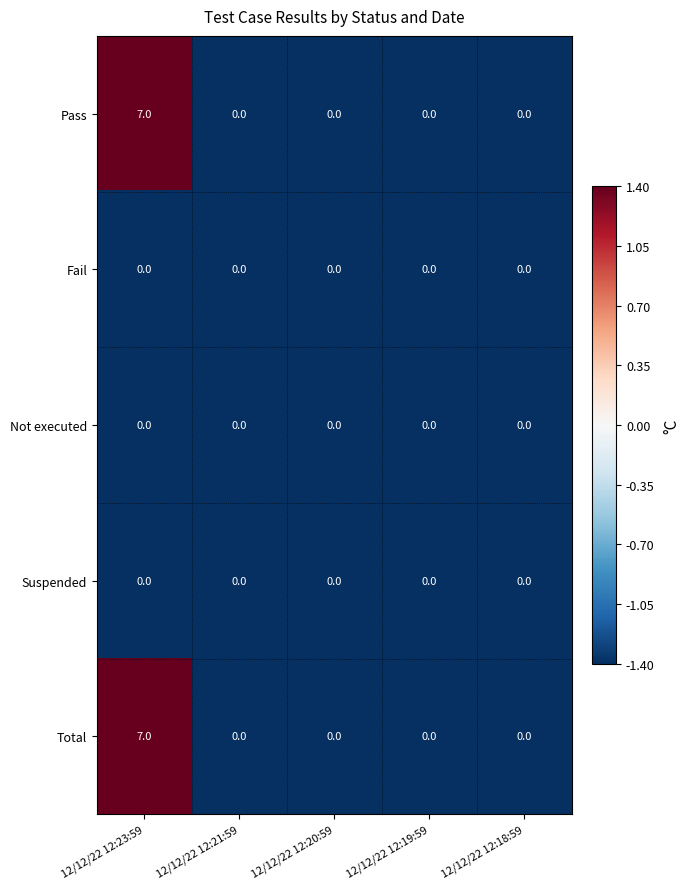

The Pass series shows 4 at 12/12/22 12:23:59. True or false?

False